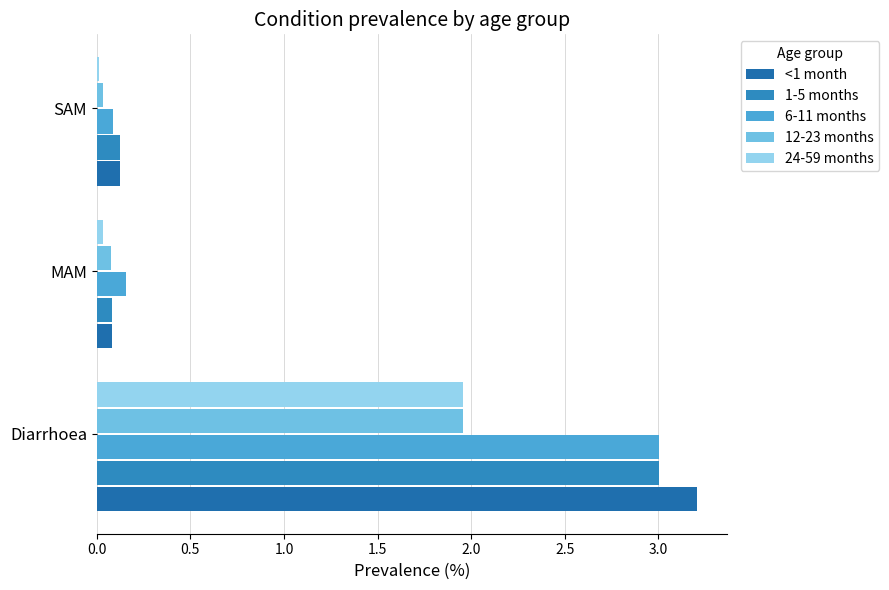

How many series are shown in this chart?

5